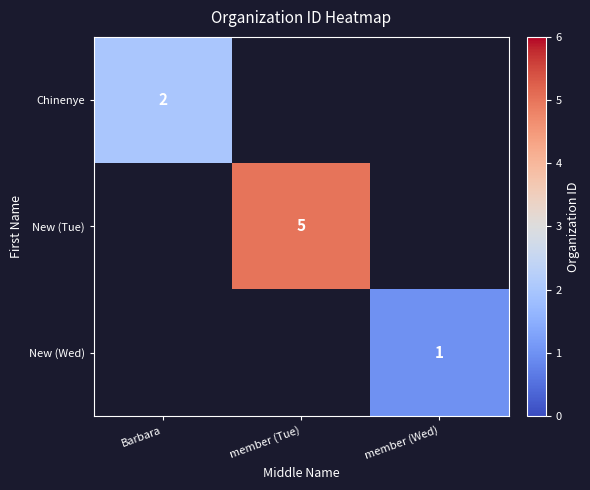

Count the number of categories in the chart.

3